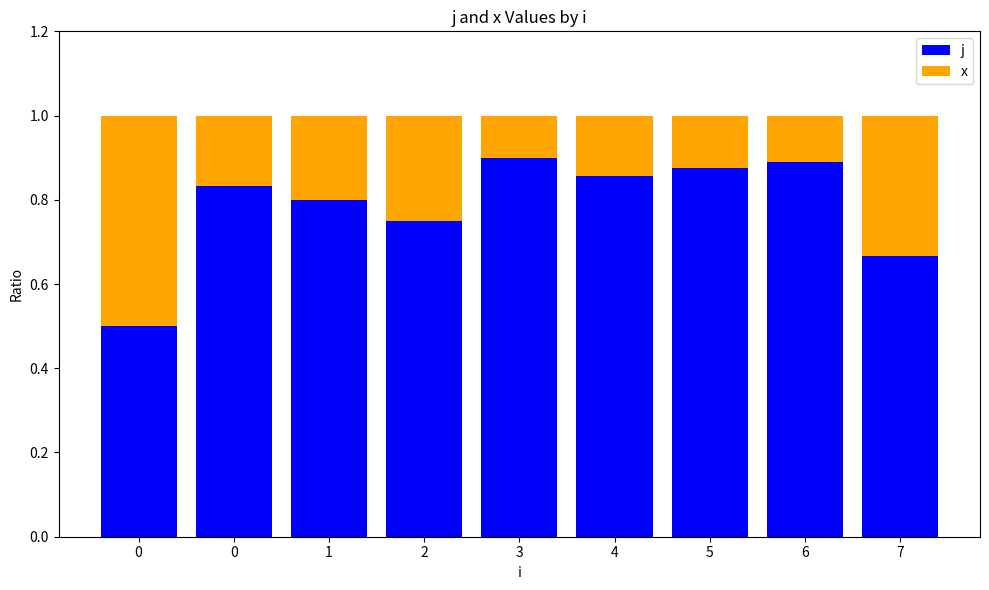

Which series has the largest total across all categories?

j